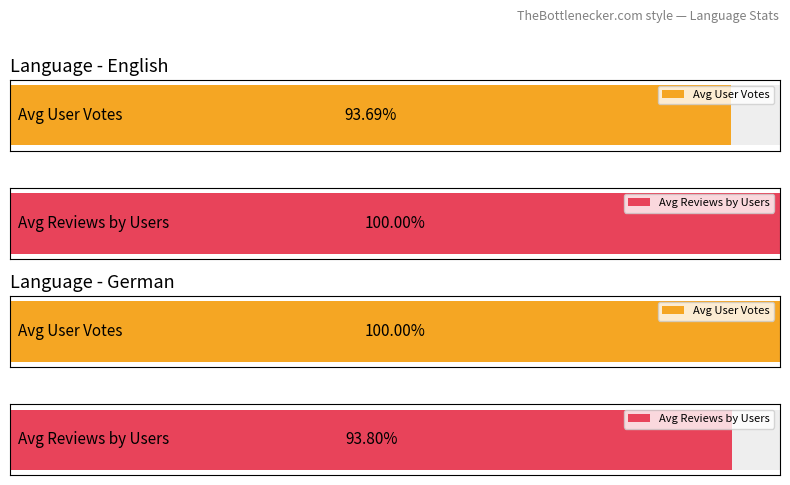

The Reviews by Users series shows 57 at 13. True or false?

False